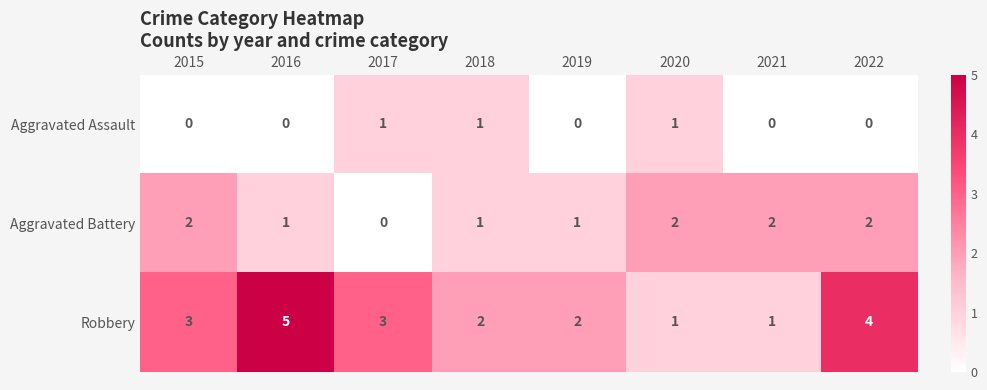

Reading left to right, list all the values displayed in this chart.

Aggravated Assault: 0	0	1	1	0	1	0	0
Aggravated Battery: 2	1	0	1	1	2	2	2
Robbery: 3	5	3	2	2	1	1	4